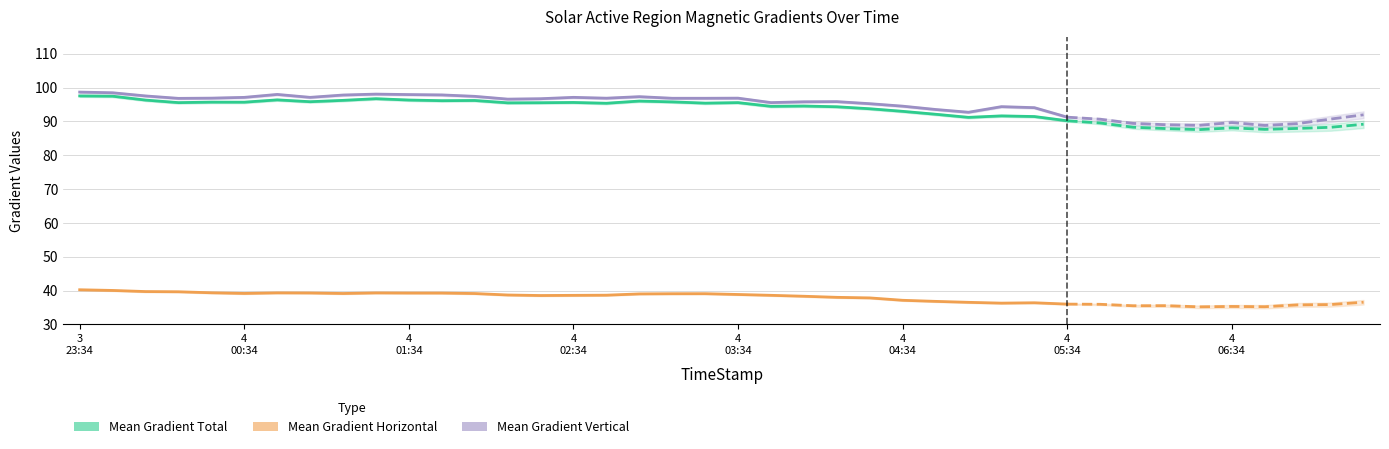

Is the value of Mean Gradient Total at 30 greater than the value of Mean Gradient Horizontal at 4
00:34?

Yes